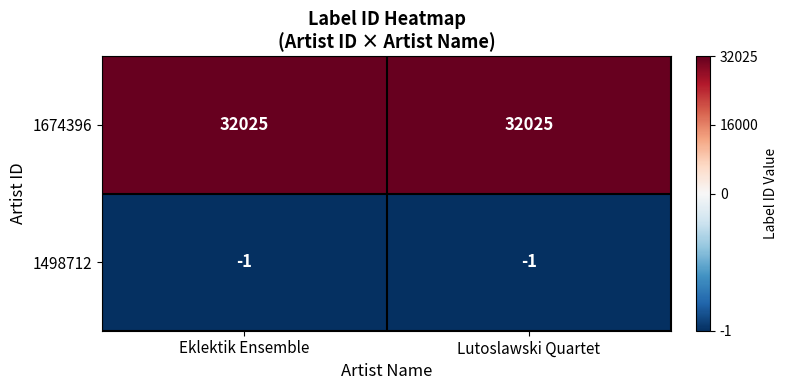

True or false: 1498712 has a value of -1 at Eklektik Ensemble.

True